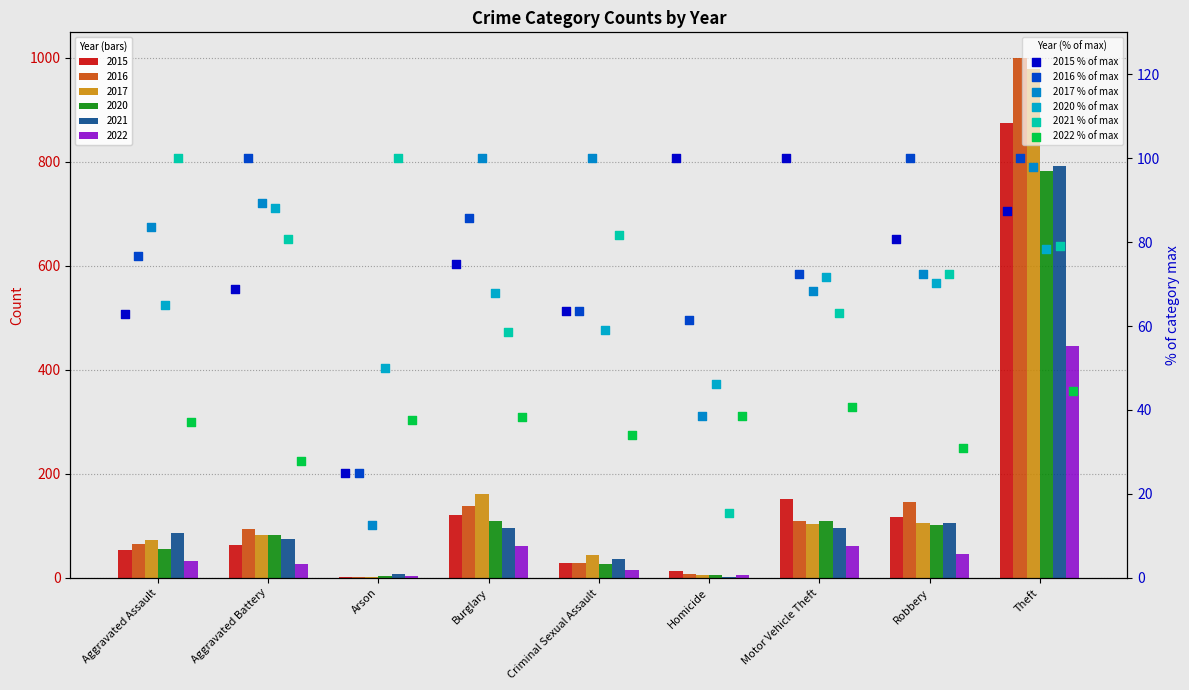

Which series reaches the minimum Y coordinate?

2017 % of max